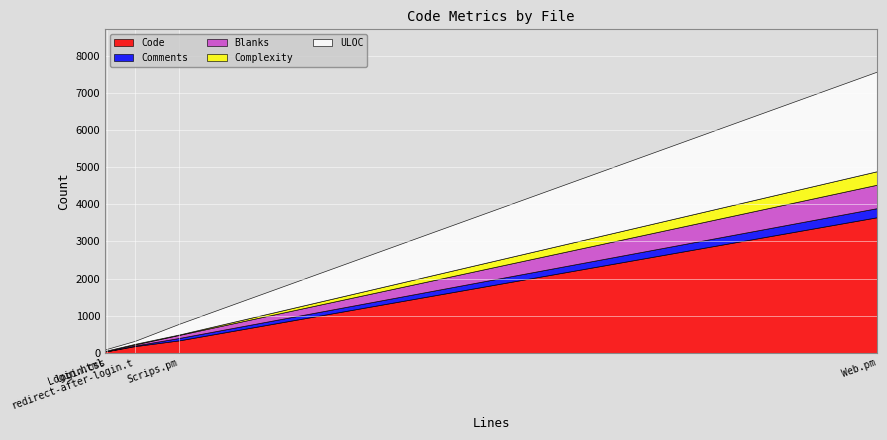

What is the difference between the highest and lowest values at redirect-after-login.t?

168